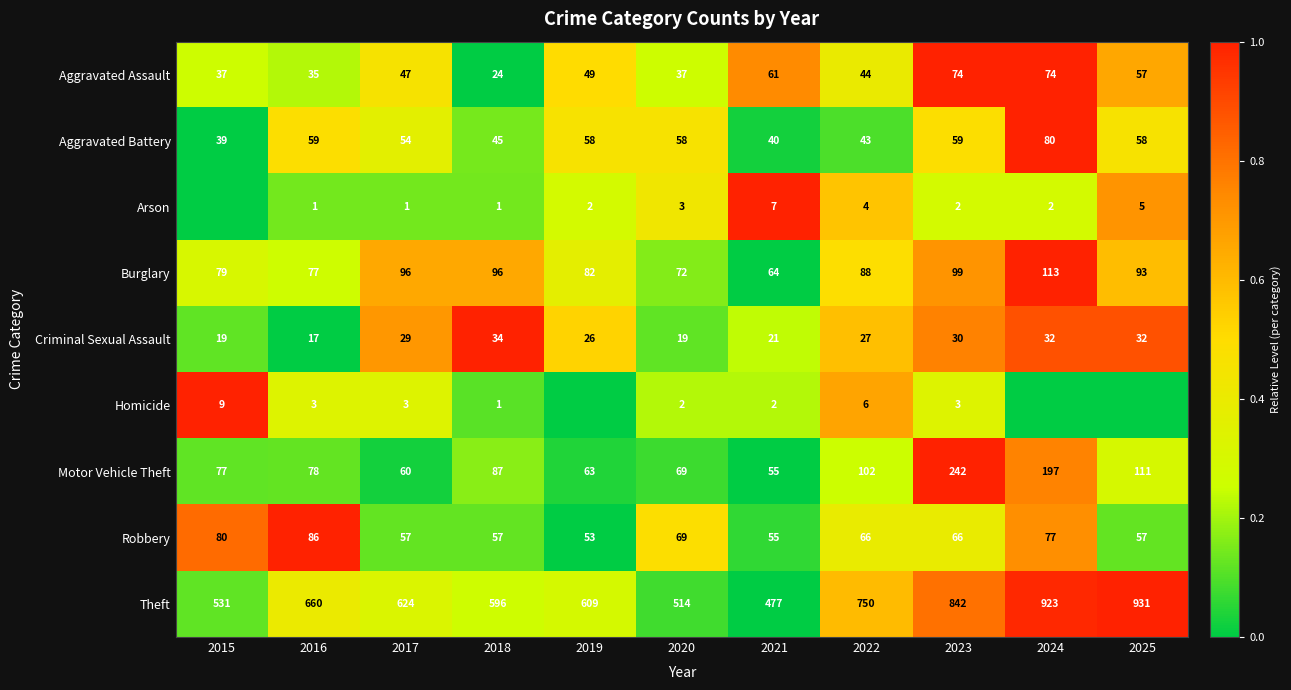

At which label does Burglary first exceed 88?

2017